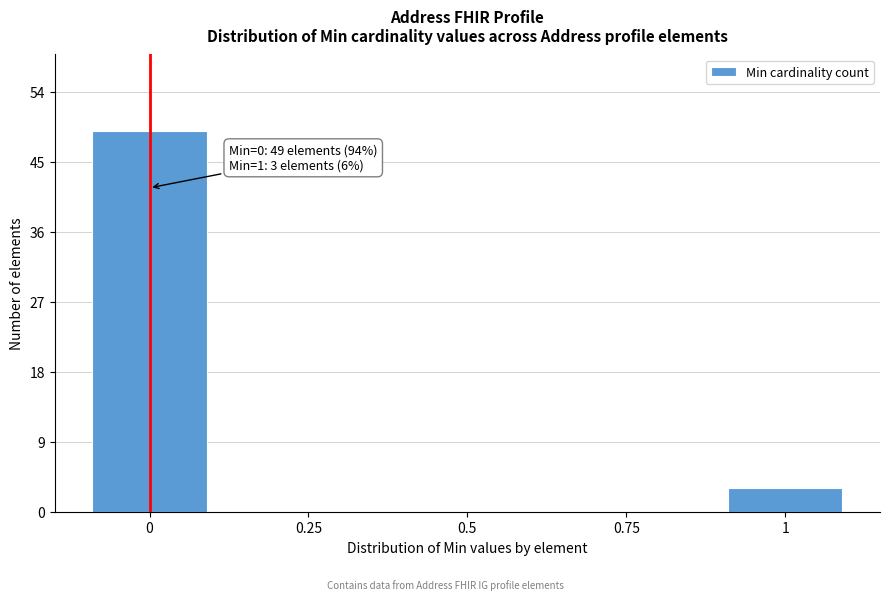

Reading right to left, list all the values displayed in this chart.

1=3	0.75=0	0.5=0	0.25=0	0=49